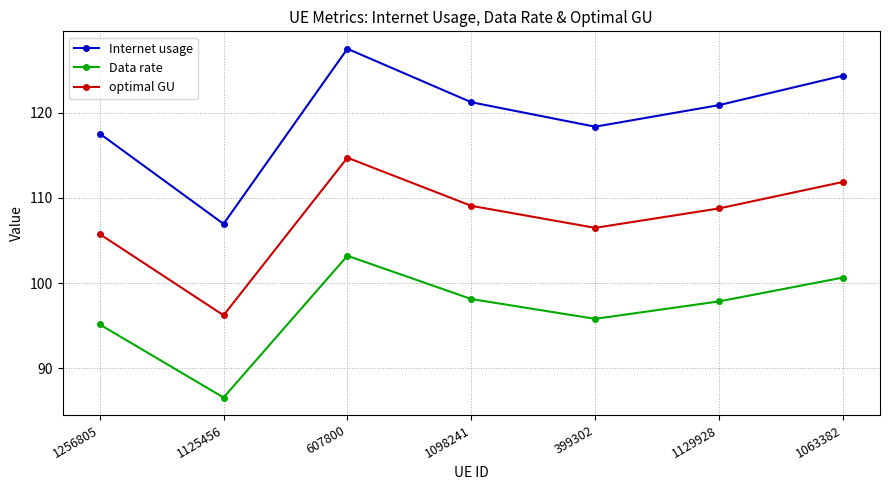

Where does the Internet usage series first go above 120?

607800